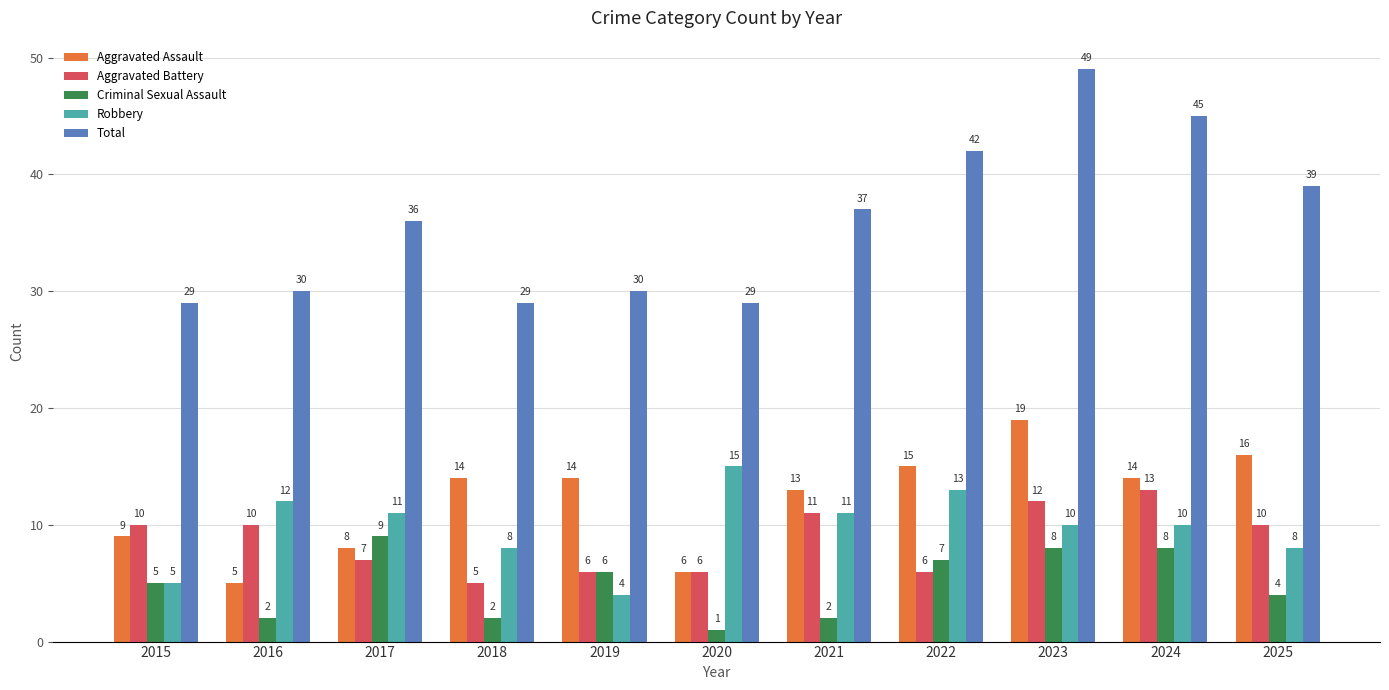

The value of Aggravated Battery at 2016 is 15. True or false?

False